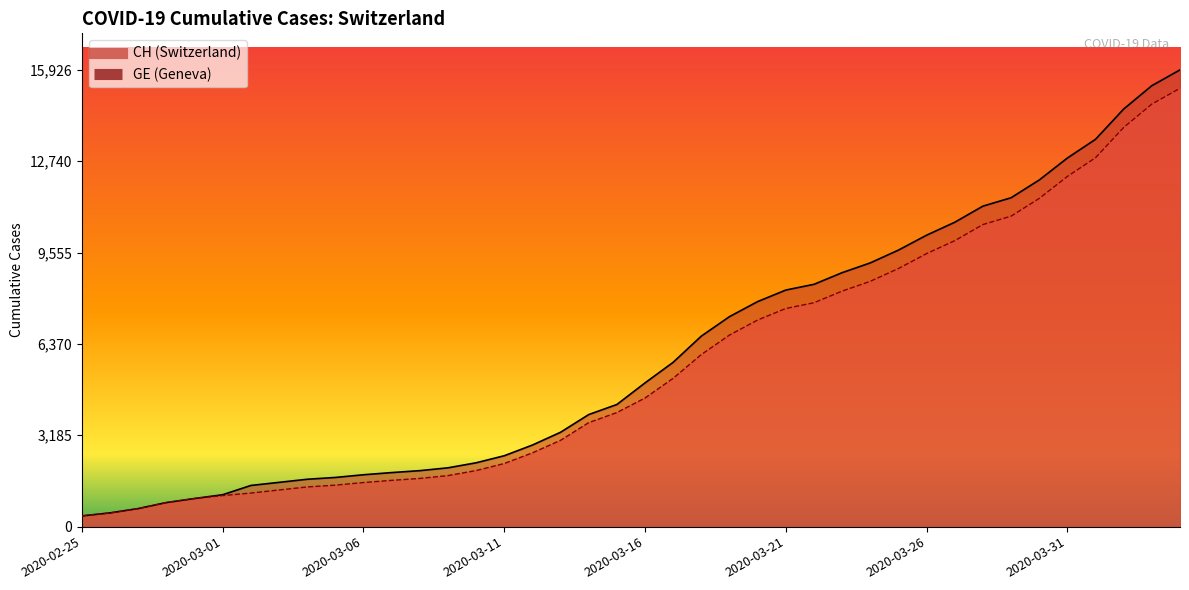

Reading left to right, transcribe all the data shown in this chart.

CH: 375	479	630	840	981	1113	1436	1544	1652	1715	1809	1885	1952	2051	2226	2472	2845	3291	3908	4259	5012	5731	6644	7323	7847	8249	8449	8855	9196	9642	10162	10613	11175	11467	12086	12852	13505	14561	15375	15926
GE: 375	479	630	840	981	1083	1171	1278	1384	1447	1538	1614	1681	1780	1955	2201	2574	3010	3627	3978	4485	5174	6002	6681	7205	7607	7807	8213	8554	9000	9520	9971	10533	10825	11444	12210	12863	13919	14733	15284